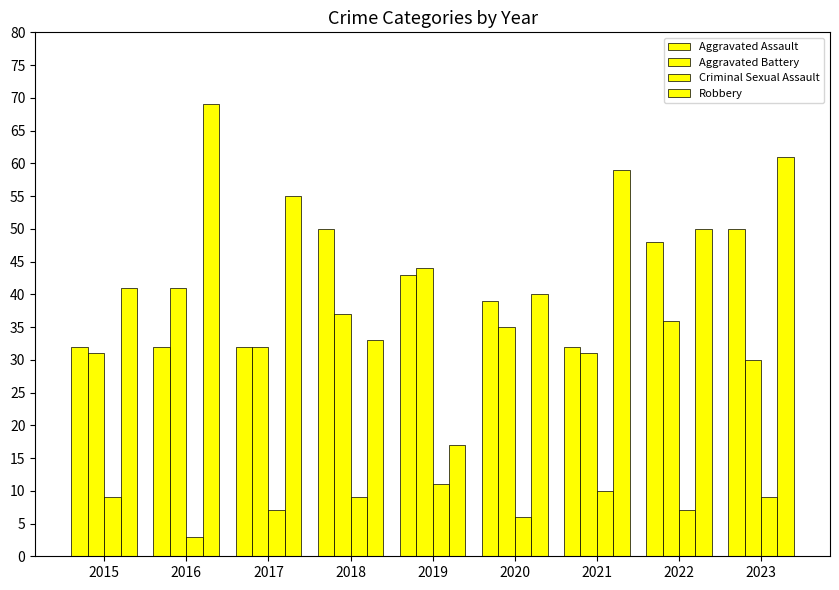

How many groups of bars are there?

9